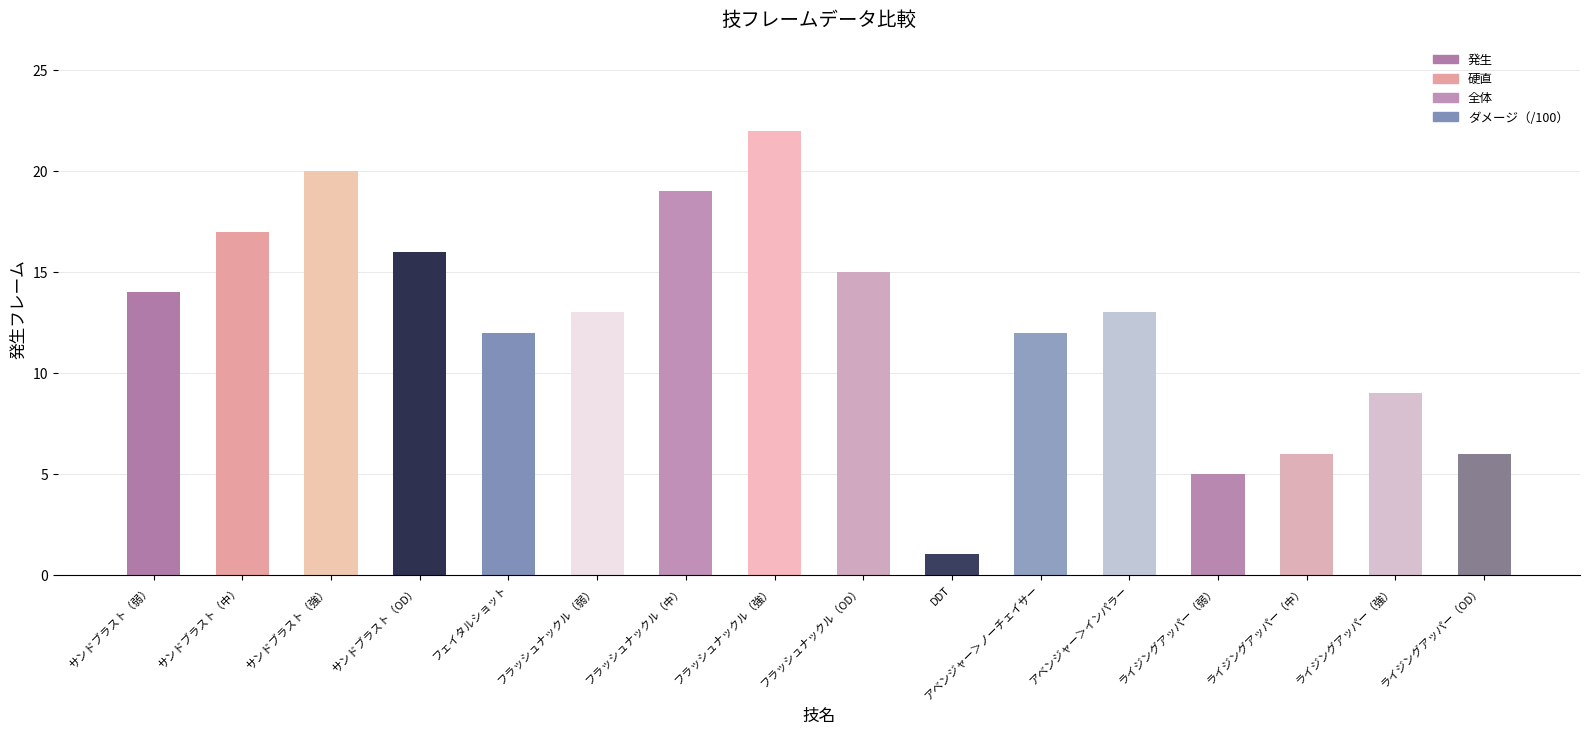

How many distinct data groups are displayed?

1